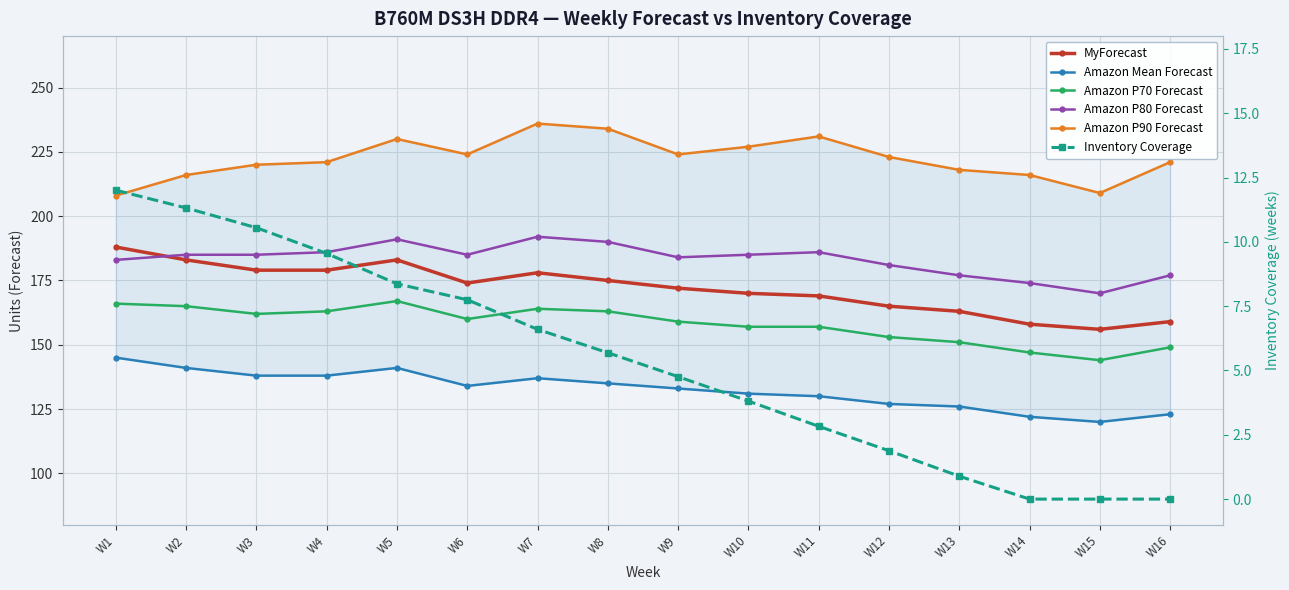

At which category does MyForecast reach its first local valley?

W6